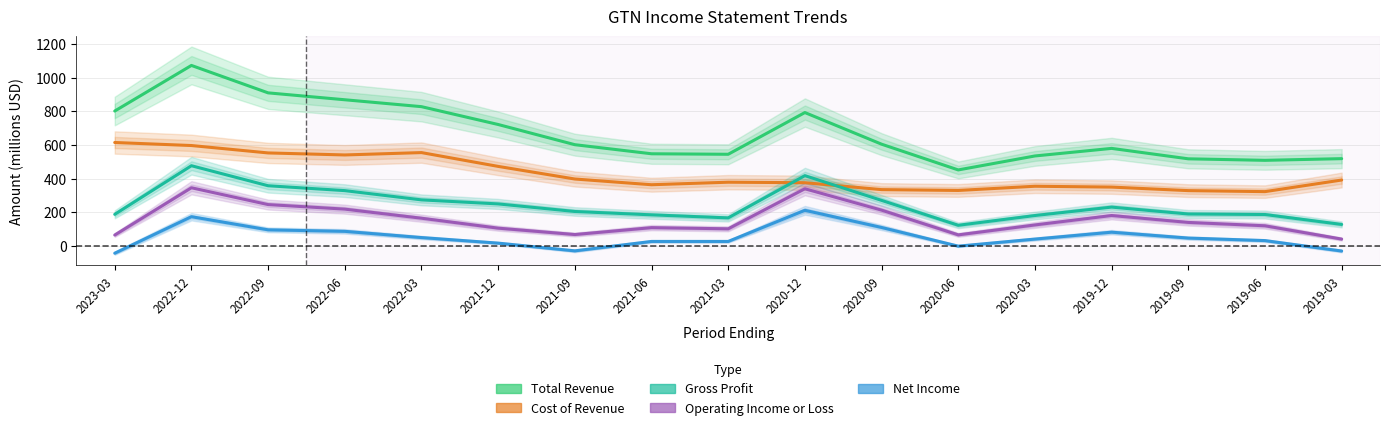

The value of Cost of Revenue at 2020-06 is 329. True or false?

True